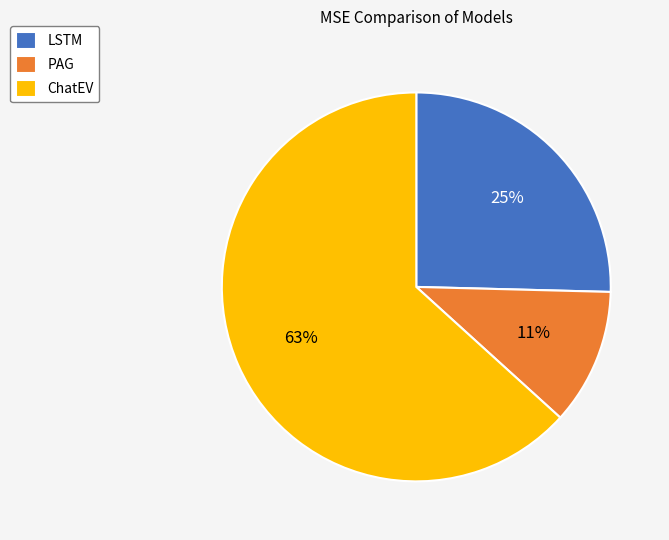

To the nearest percent, what is the combined percentage of PAG and ChatEV?

75%